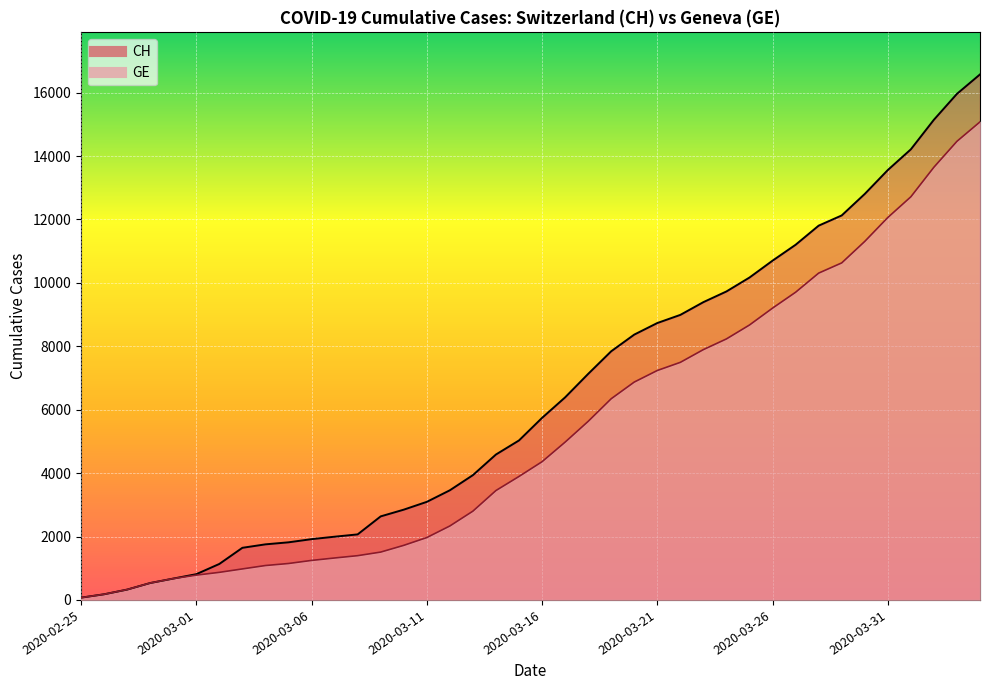

True or false: CH and GE cross at least once.

False